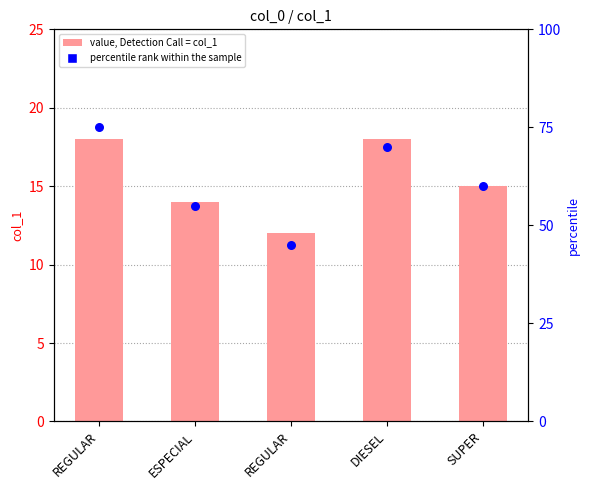

At which category is the sum across all series the highest?

REGULAR